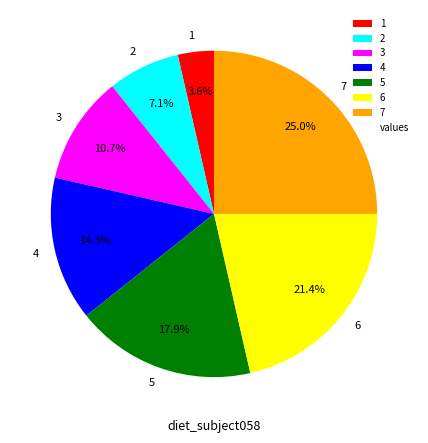

Is the sum of 5 and 7 greater than half?

No